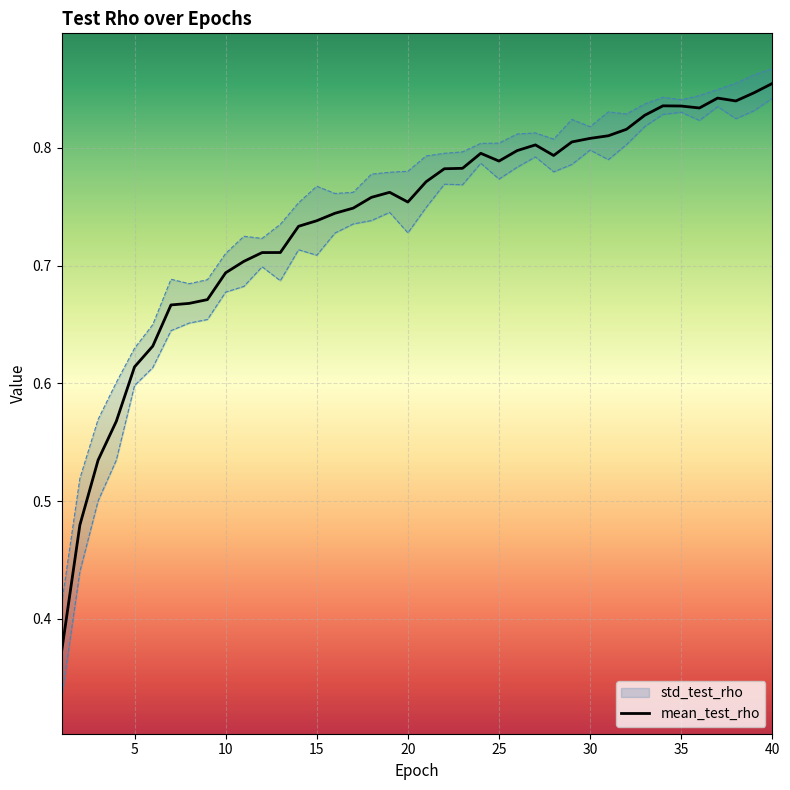

How many values are between 0 and 1?

40